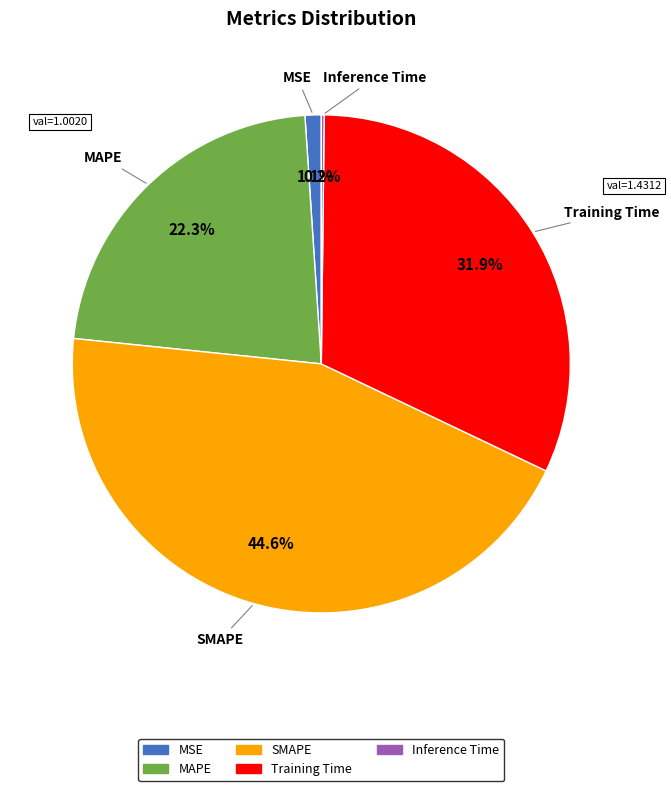

To the nearest percent, what is the combined percentage of MSE and MAPE?

23%